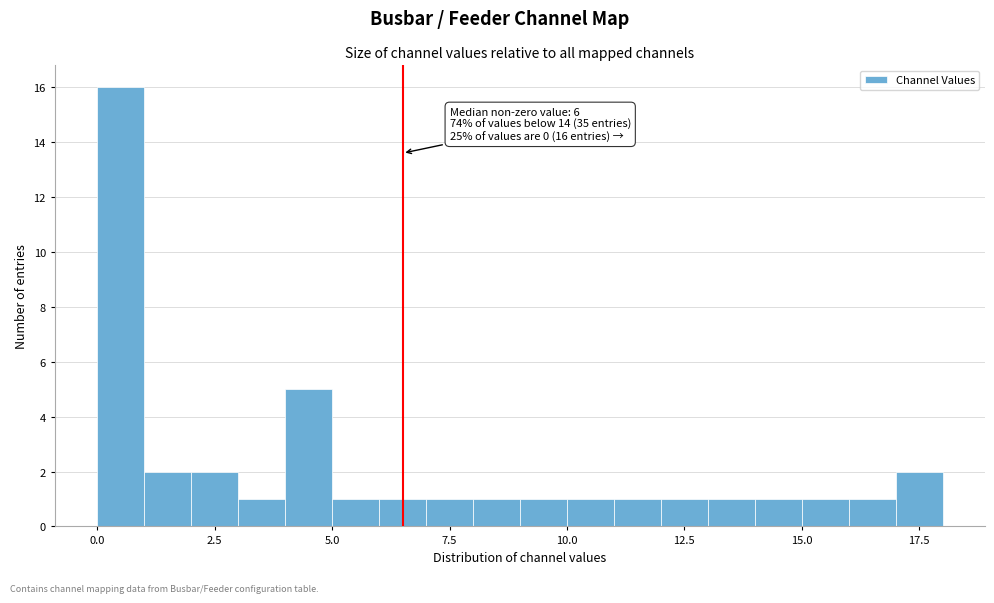

Around what value on the x-axis is the tallest bar? Give the approximate position of its centre, as read against the axis.

0.5